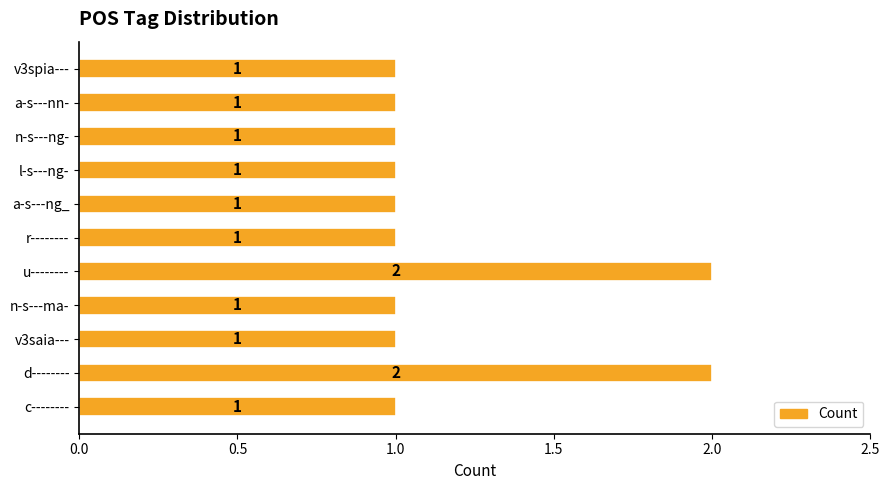

The value at r-------- is 1. True or false?

True